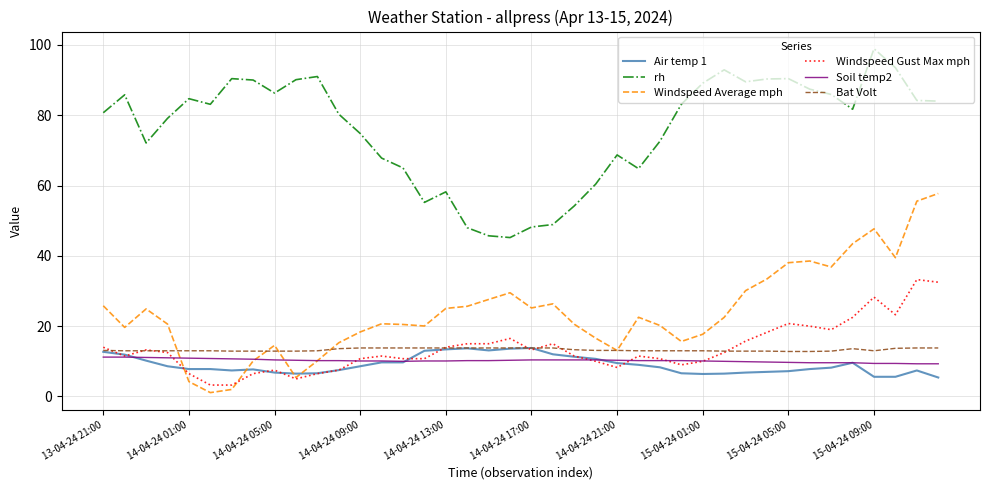

What is the maximum value shown in the chart?

98.9